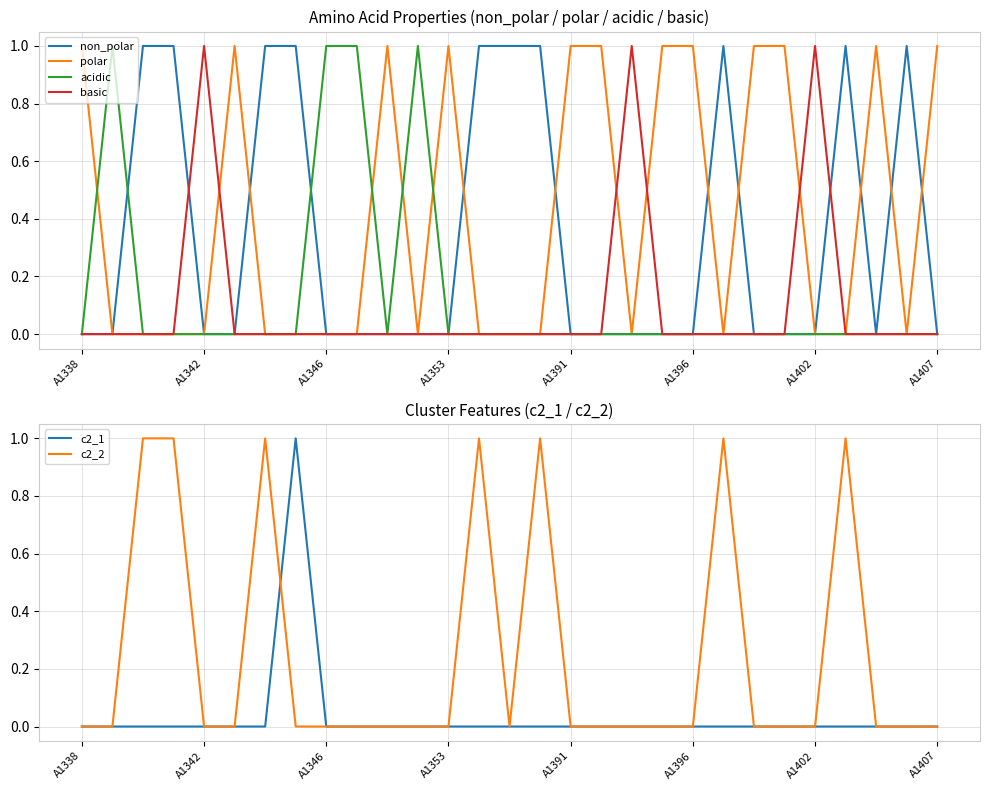

The value of acidic at A1338 is 0. True or false?

True